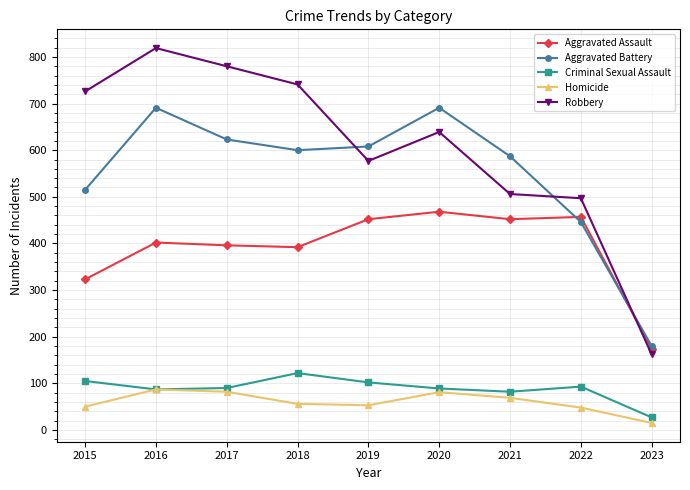

What is the value of the Aggravated Assault point at the 8th from the left?

457